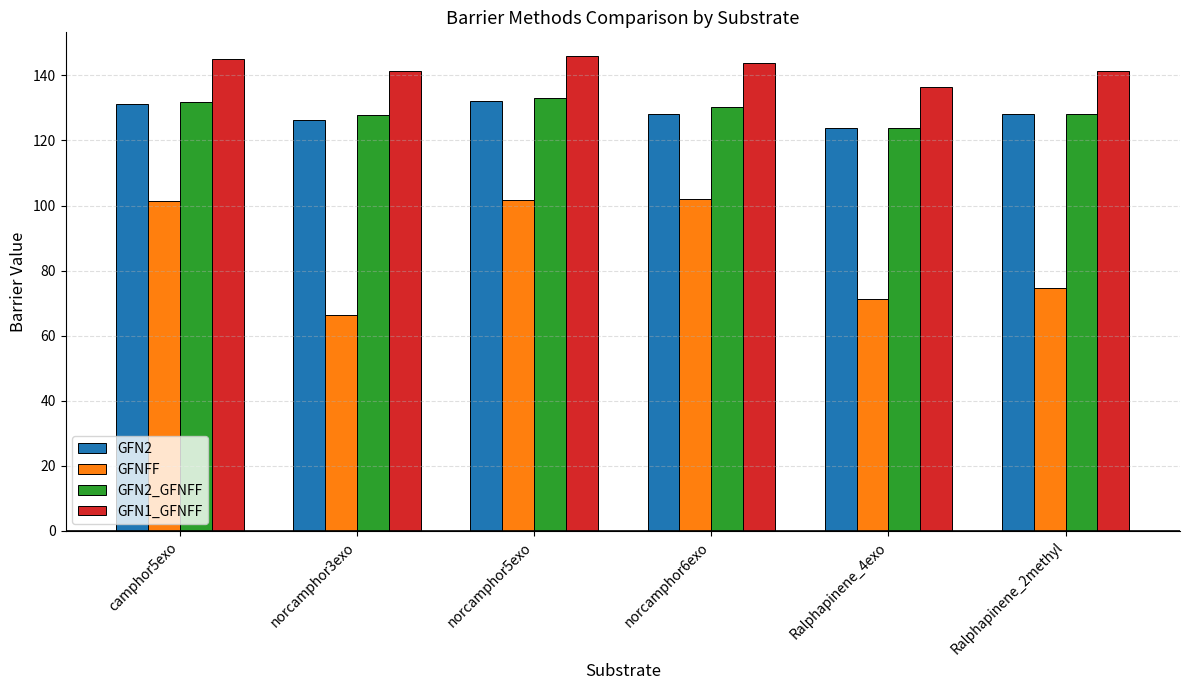

What is the lowest value of the GFN1_GFNFF series?

136.4